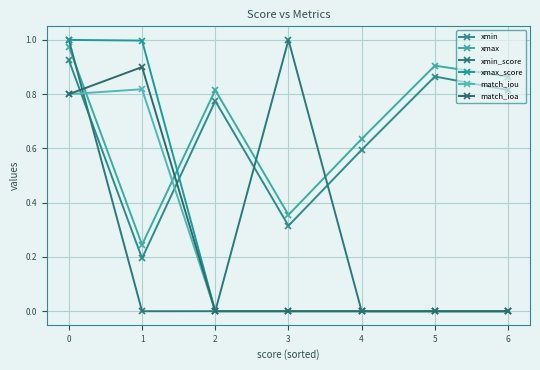

Between 0 and 3, which series saw the biggest shift?

xmax_score